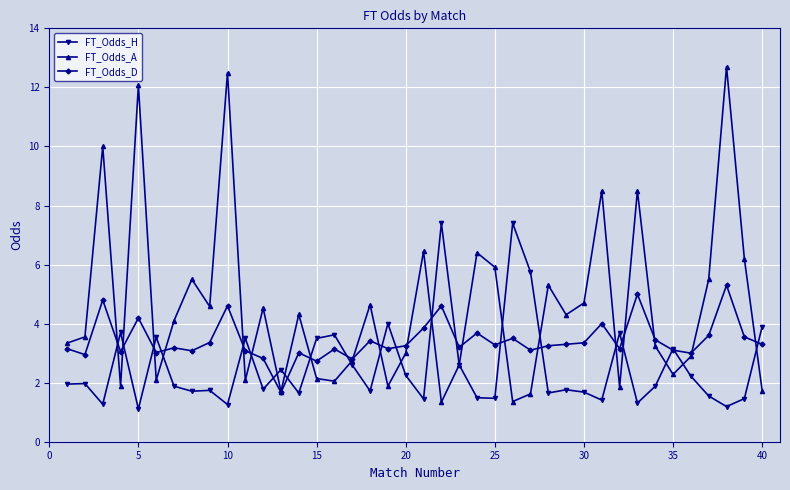

Does the chart display data point markers on the line(s)?

Yes